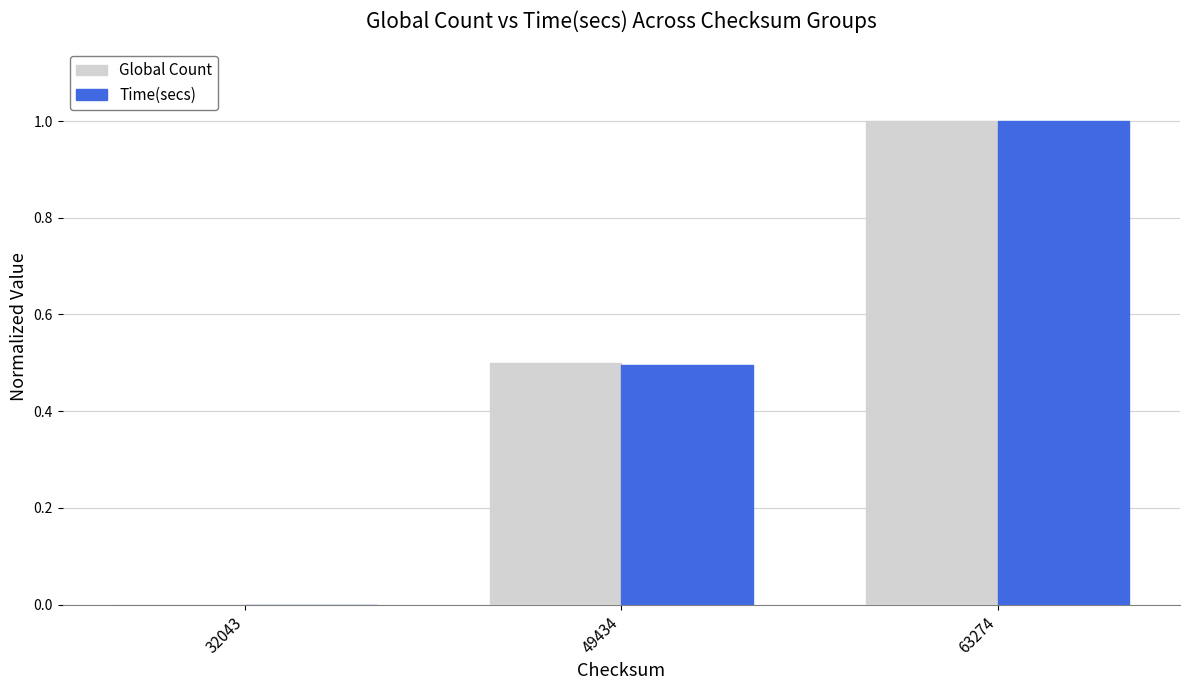

Is it true that Global Count equals 0.5 at 49434?

True